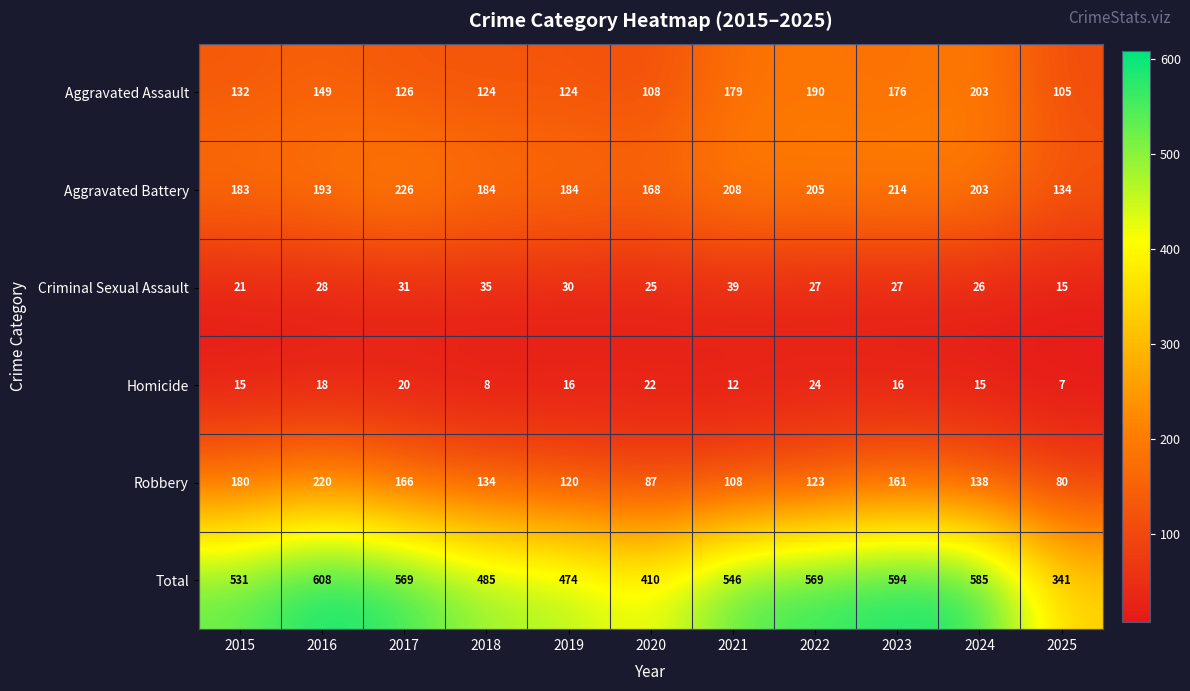

True or false: Aggravated Battery has a value of 271 at 2018.

False